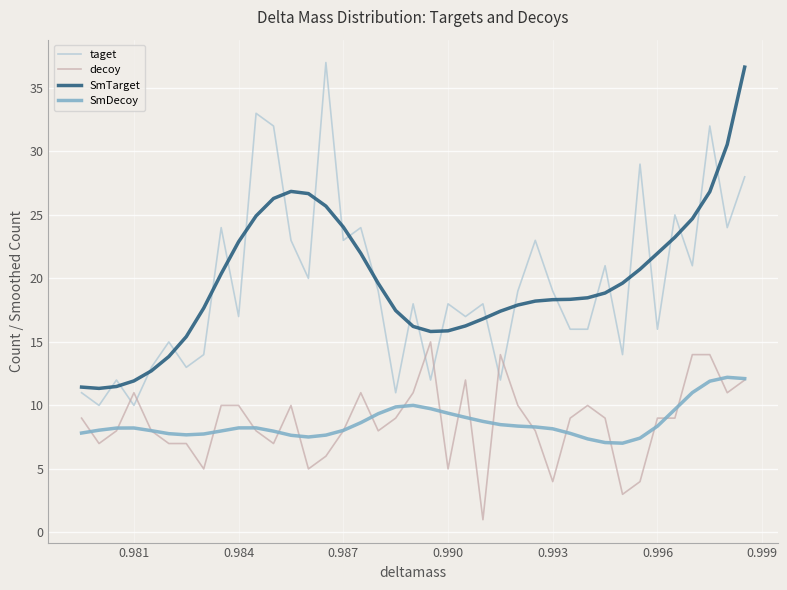

True or false: SmDecoy and taget intersect in this chart.

False